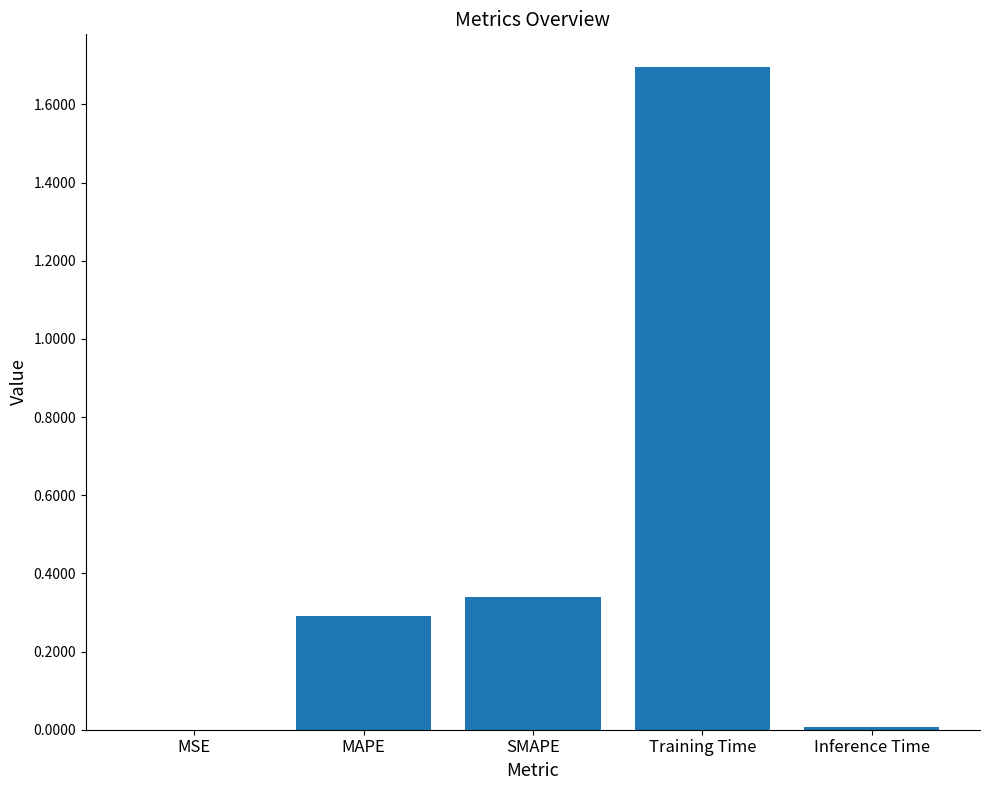

What is the change in value from SMAPE to Training Time?

+1.4